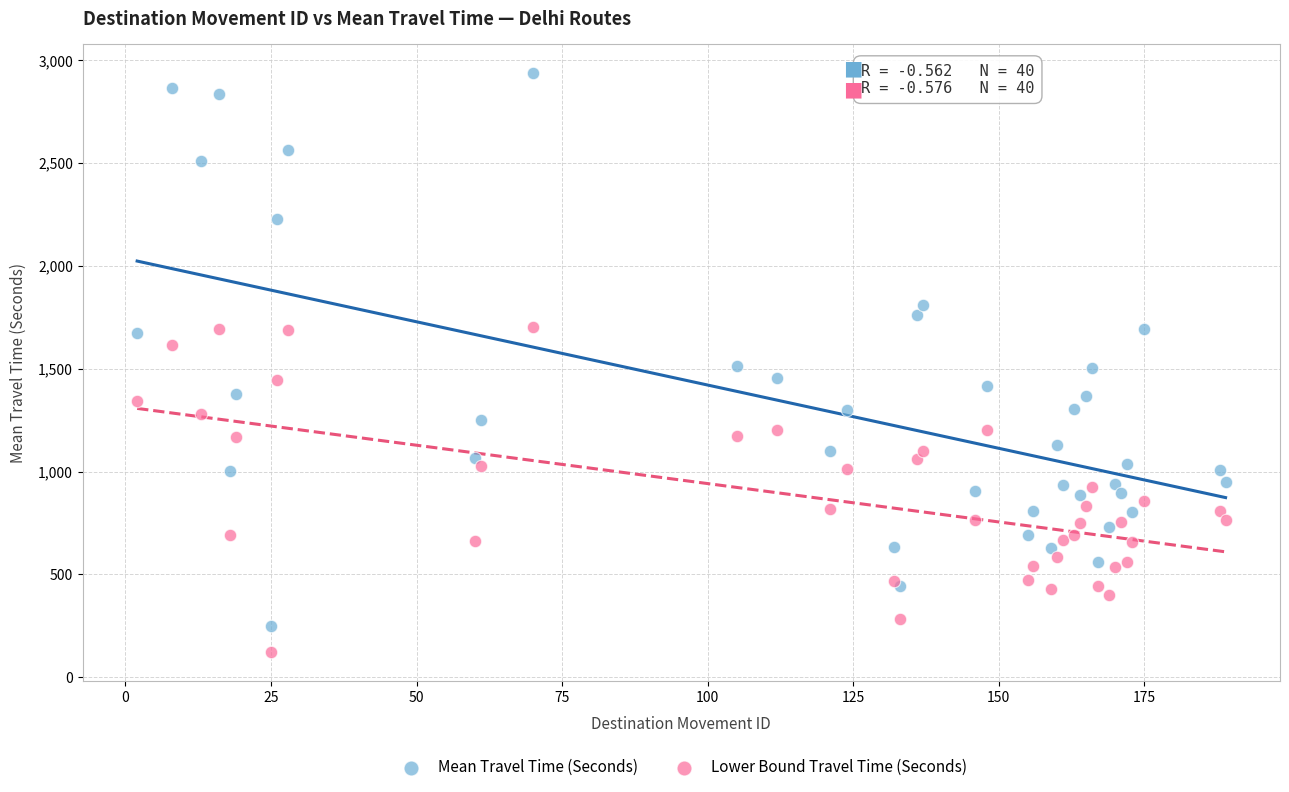

Which series contains the highest Y value?

Mean Travel Time (Seconds)